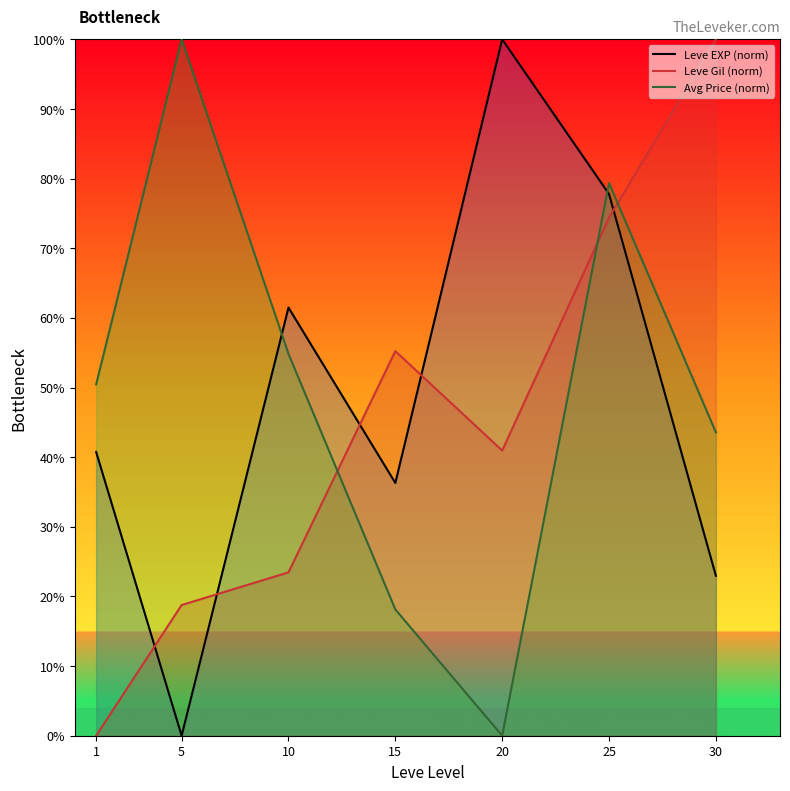

At which category is the sum across all series the highest?

25